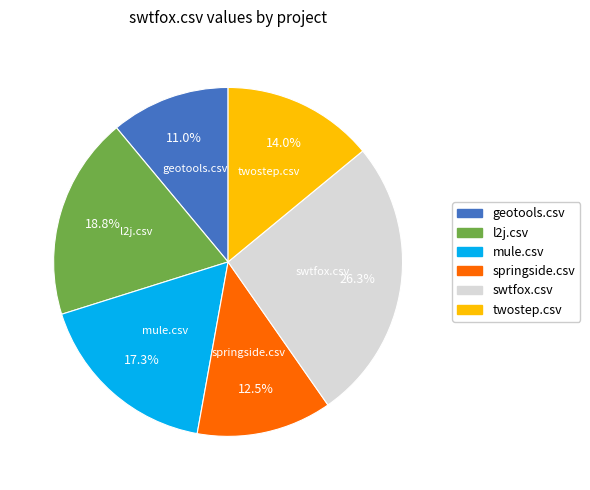

Combined, what portion of the pie is geotools.csv and swtfox.csv?

37.3%